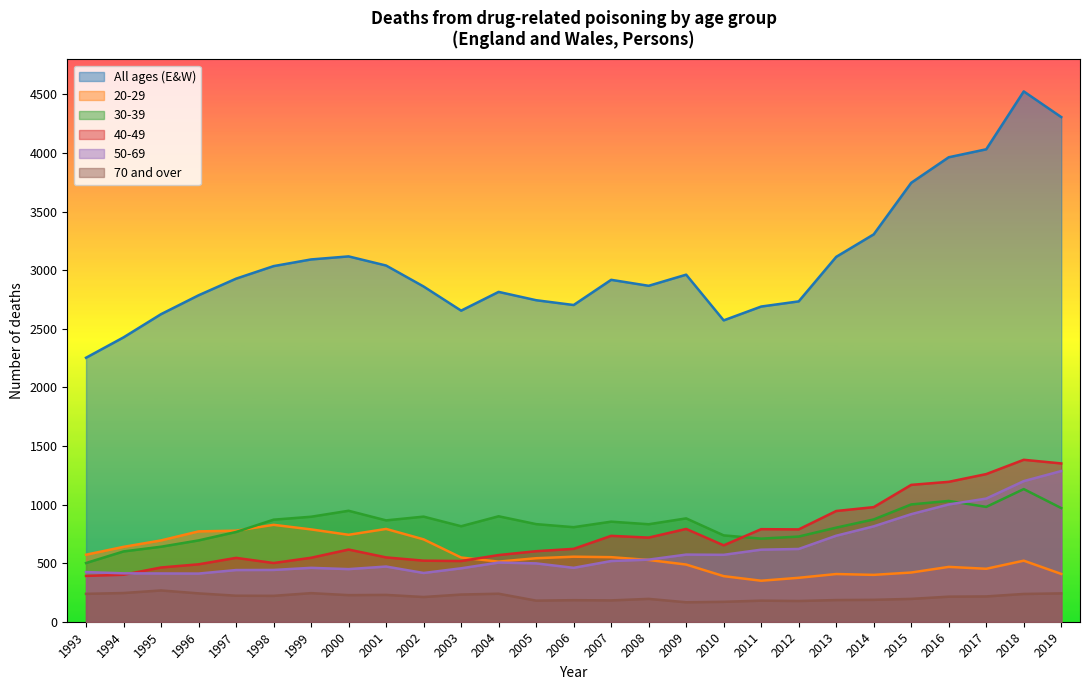

What is the sum of all All ages (E&W) values?

82820